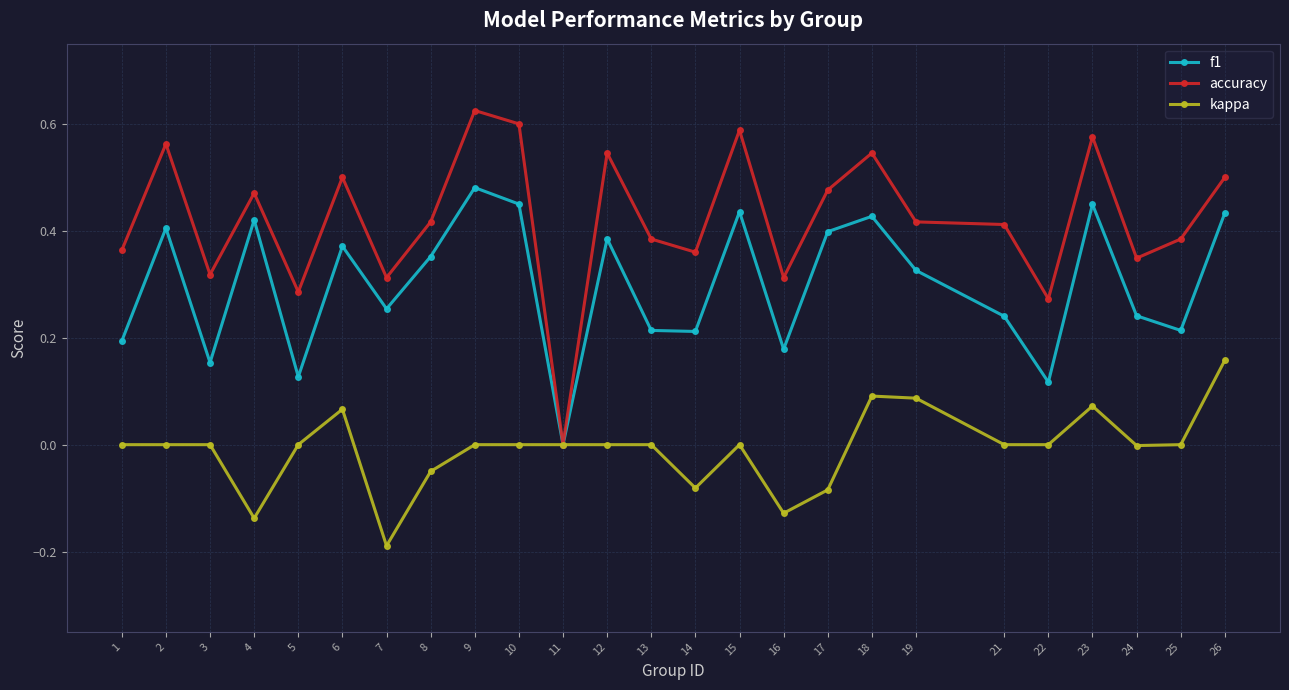

Where is the first local minimum for f1?

3